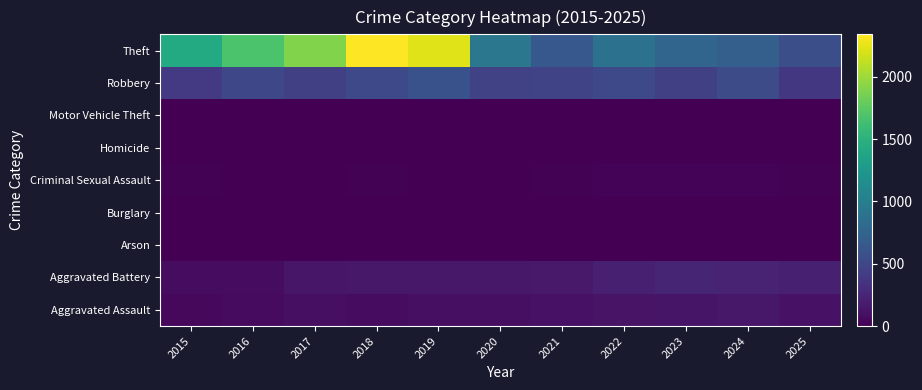

At which category is the sum across all series the highest?

2018